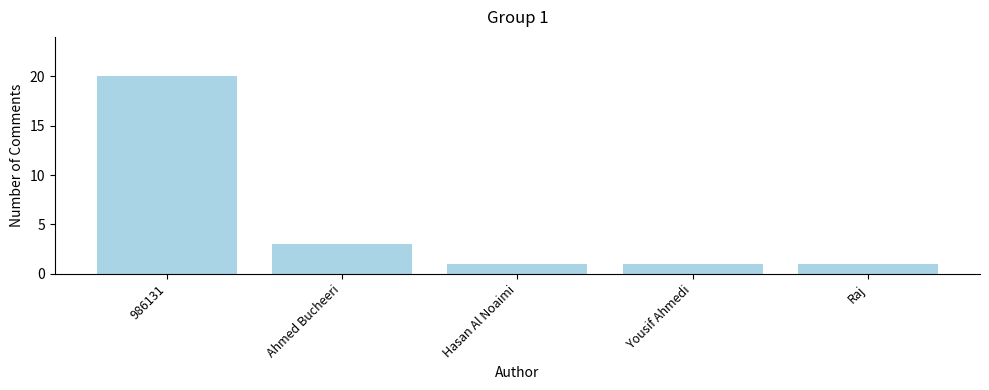

The value at Yousif Ahmedi is 0. True or false?

False